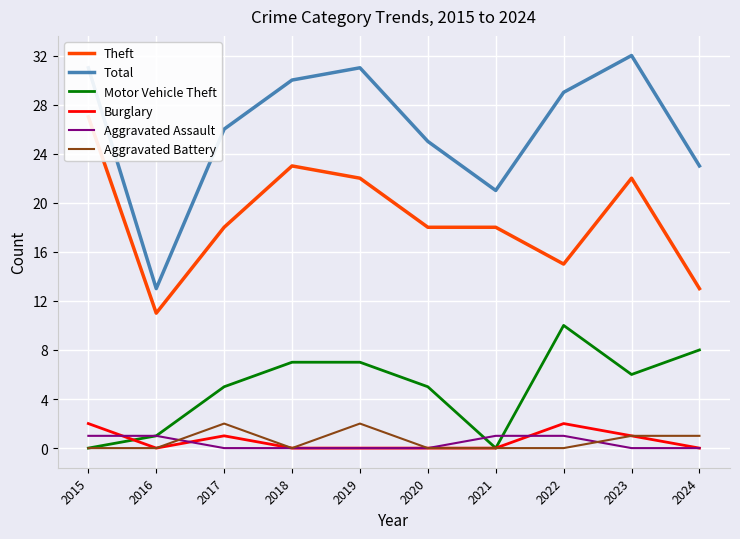

Which label corresponds to the largest value in the chart?

2023